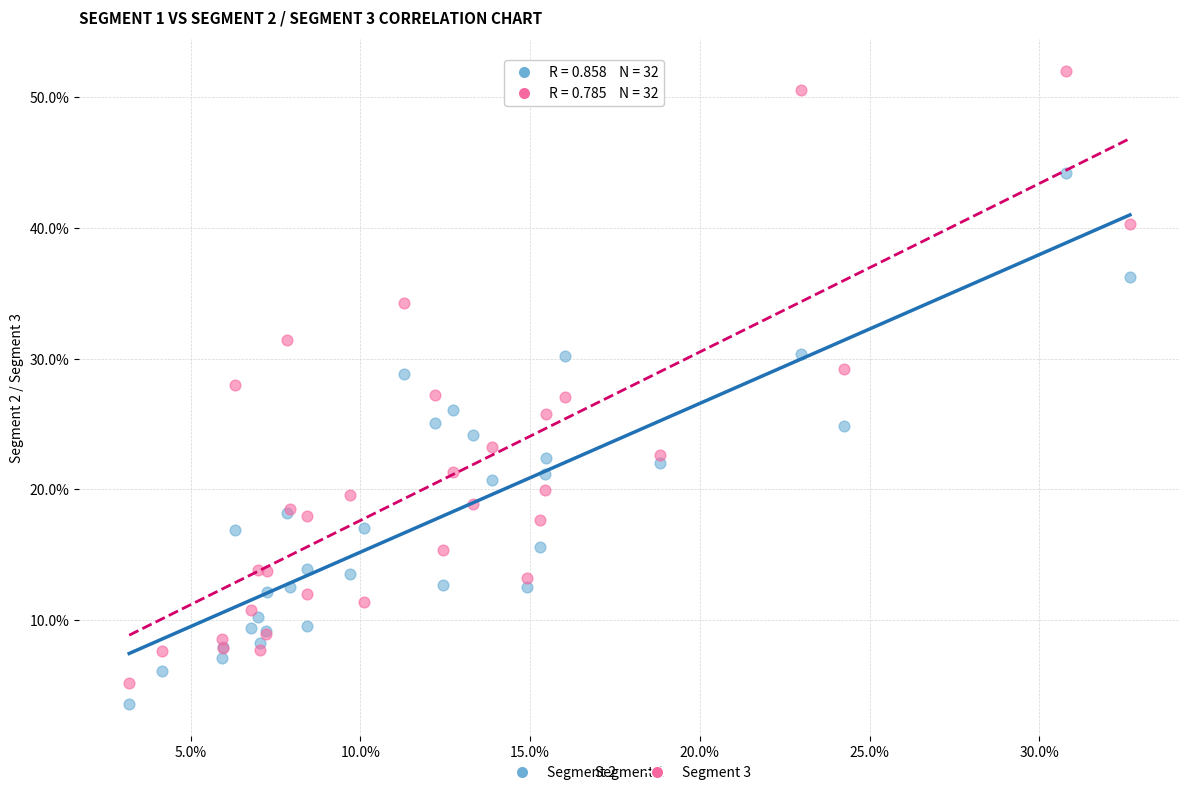

Which series contains the highest Y value?

Segment 3